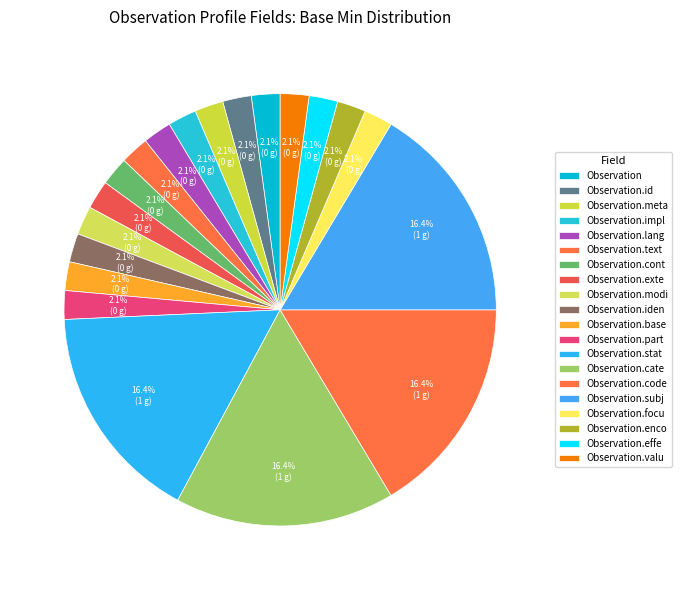

Rank the categories by value from highest to lowest.

Observation.status, Observation.category, Observation.code, Observation.subject, Observation, Observation.id, Observation.meta, Observation.implicitRules, Observation.language, Observation.text, Observation.contained, Observation.extension, Observation.modifierExtension, Observation.identifier, Observation.basedOn, Observation.partOf, Observation.focus, Observation.encounter, Observation.effective[x], Observation.value[x]